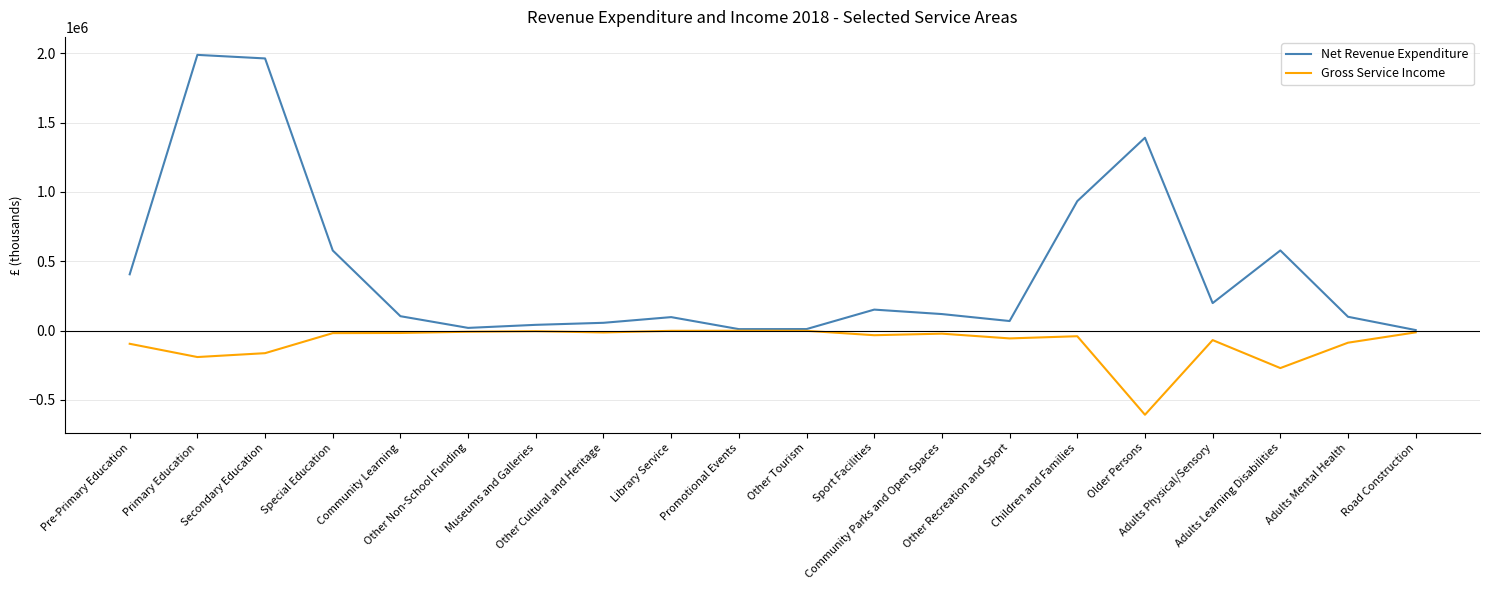

Which series has the largest range (max minus min)?

Net Revenue Expenditure